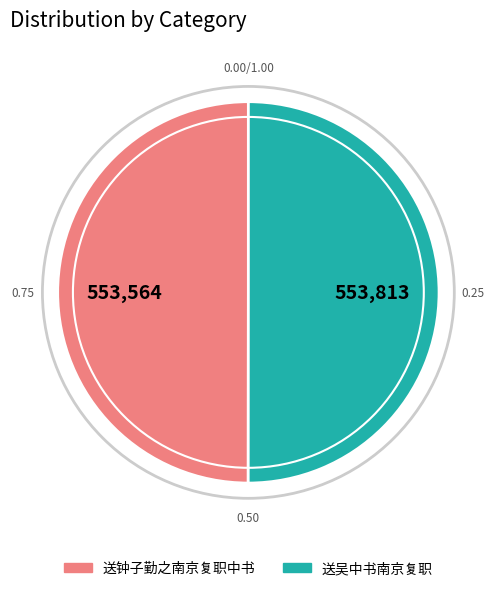

How many segments does this pie chart have?

2